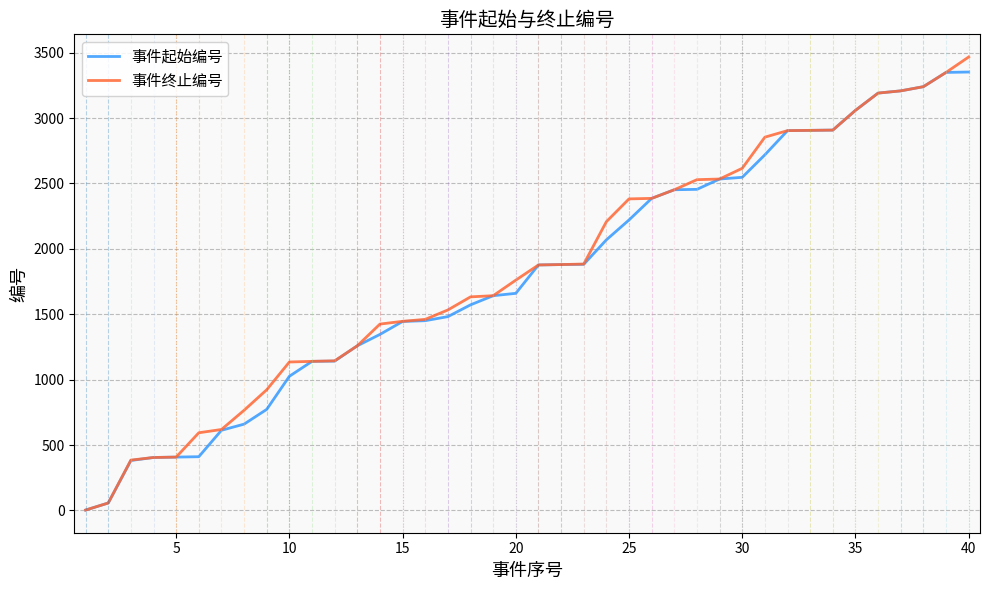

What is the maximum value for 事件终止编号?

3467